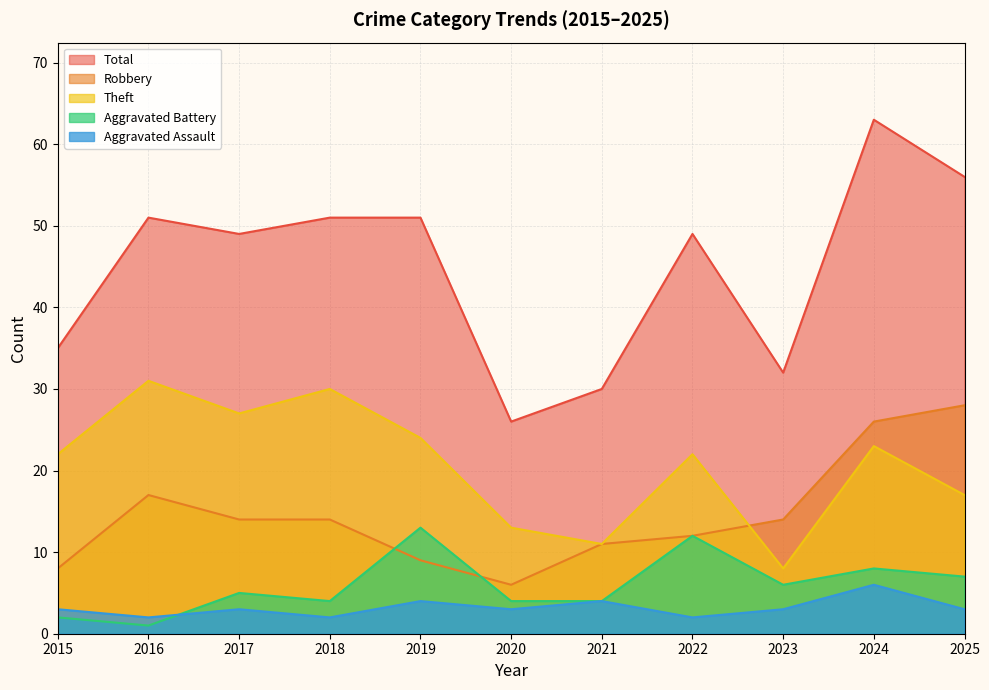

How many interior local peaks does the Aggravated Battery series have?

4